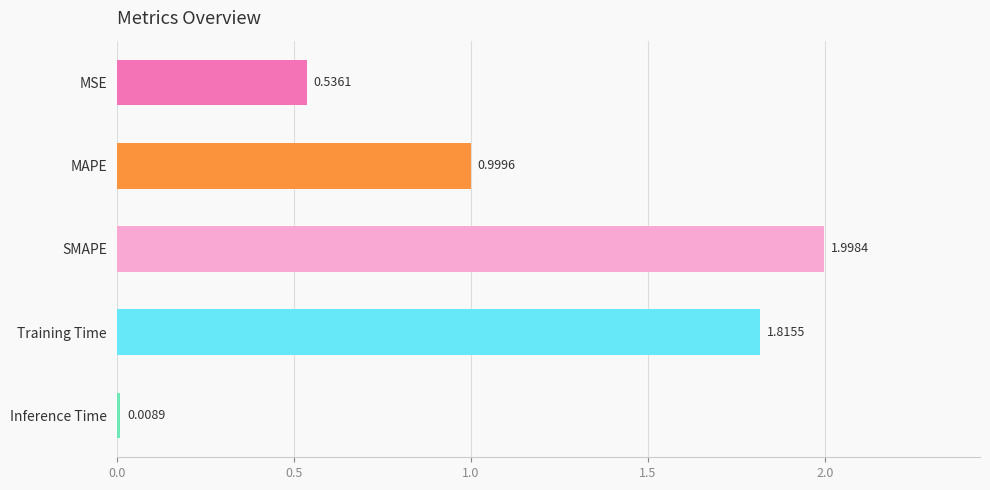

Between MAPE and Inference Time, which is larger?

MAPE